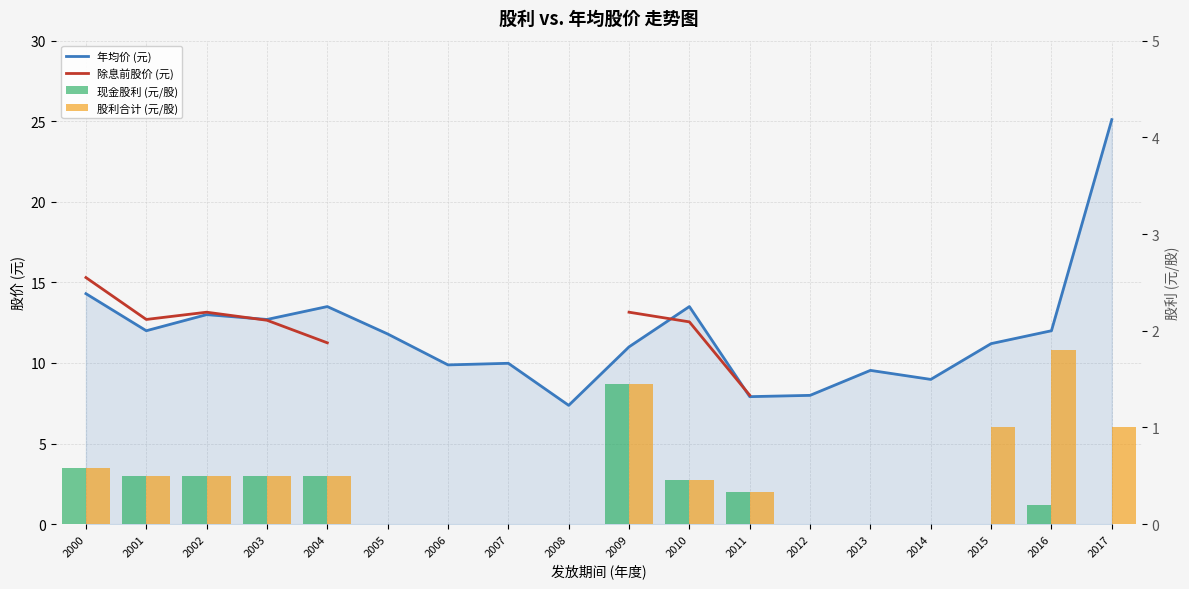

What is the maximum value for 除息前股价 (元)?

15.3